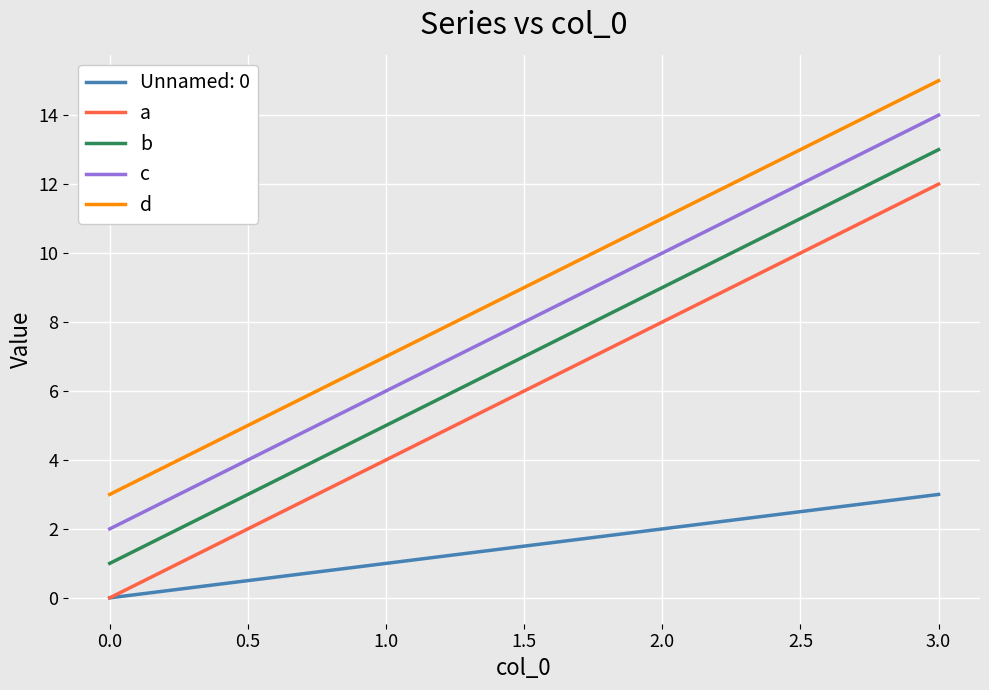

What is the greatest value displayed?

15